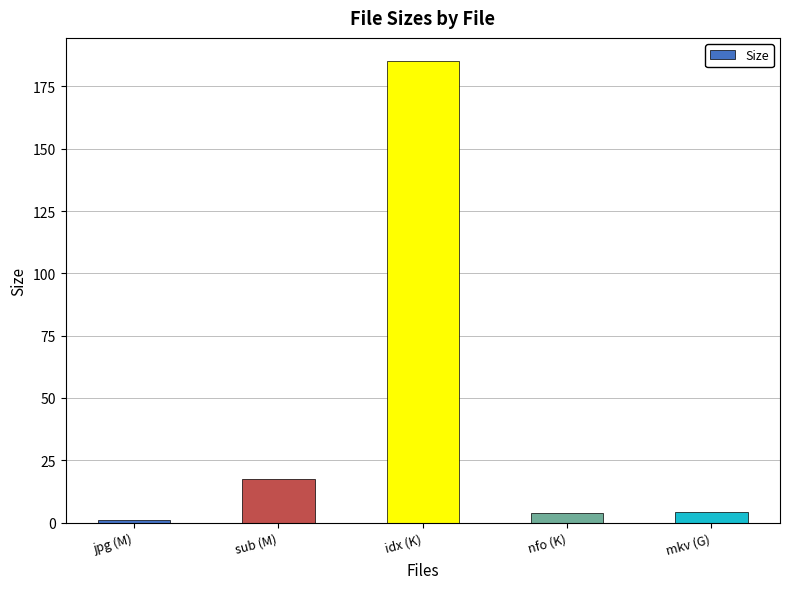

Where is the data nearest to the value 93?

sub (M)